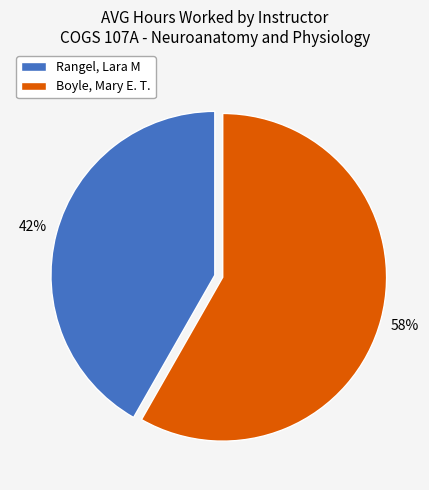

Between Boyle, Mary E. T. and Rangel, Lara M, which is larger?

Boyle, Mary E. T.